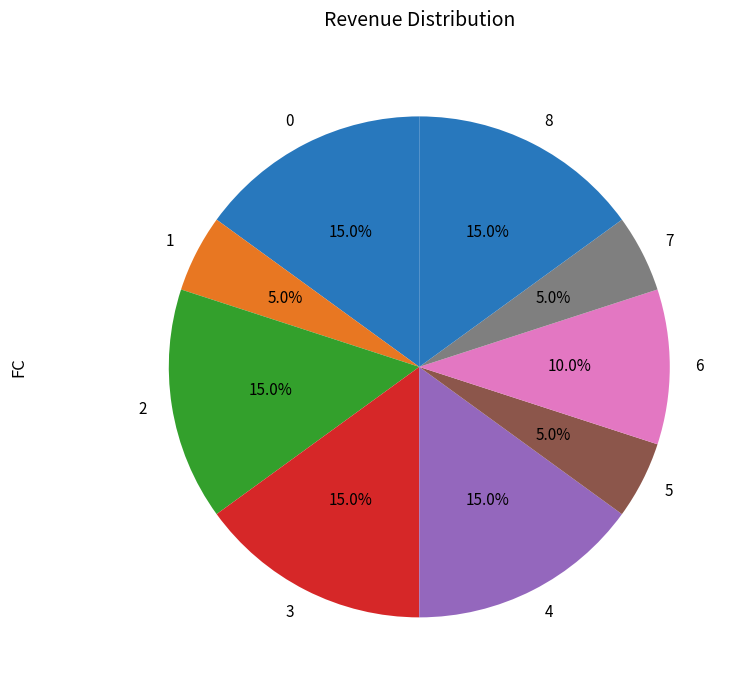

Combined, do 4 and 5 account for over 50%?

No